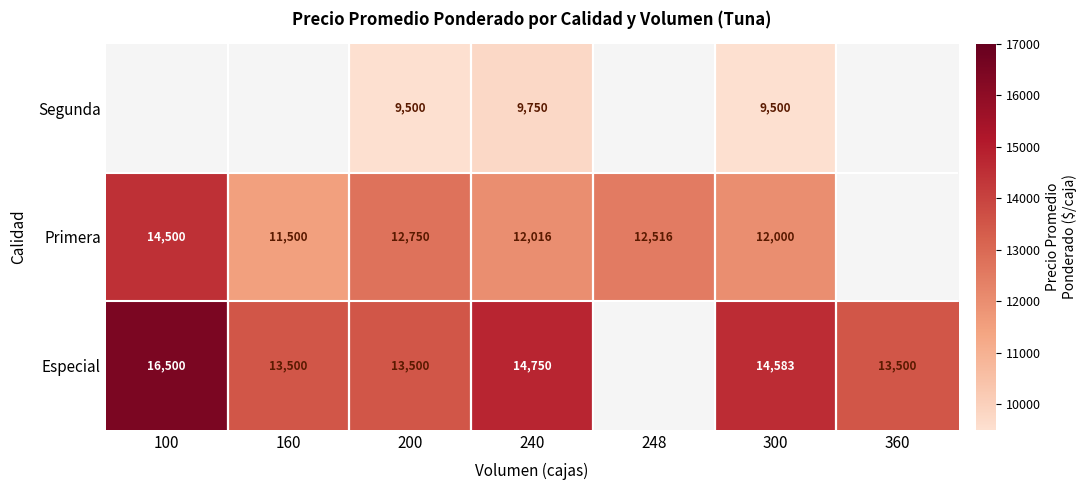

True or false: Especial has a value of 13500 at 200.

True